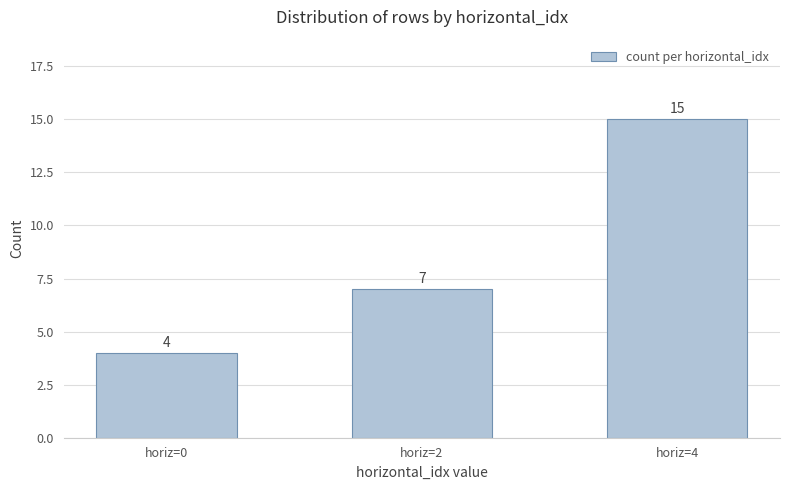

Rank the categories by value from highest to lowest.

horiz=4, horiz=2, horiz=0